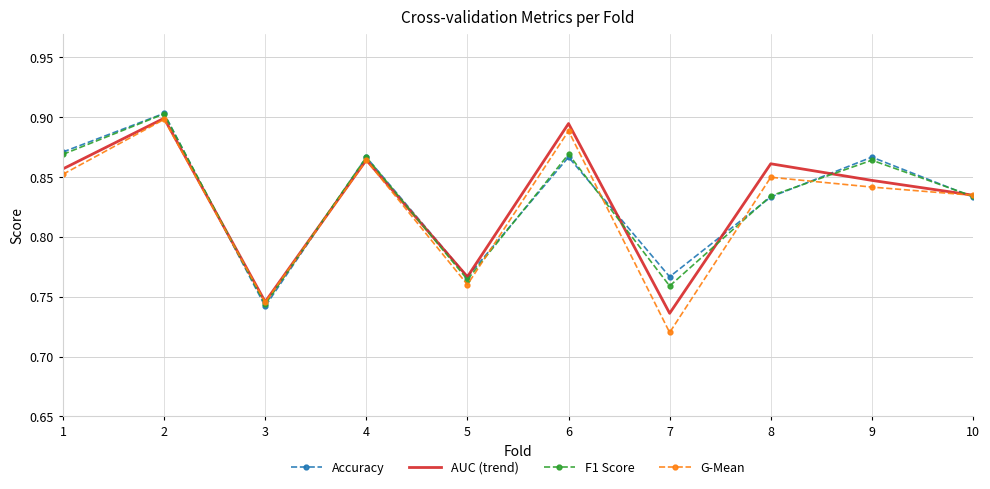

Is it true that G-Mean equals 0.9 at 4?

True